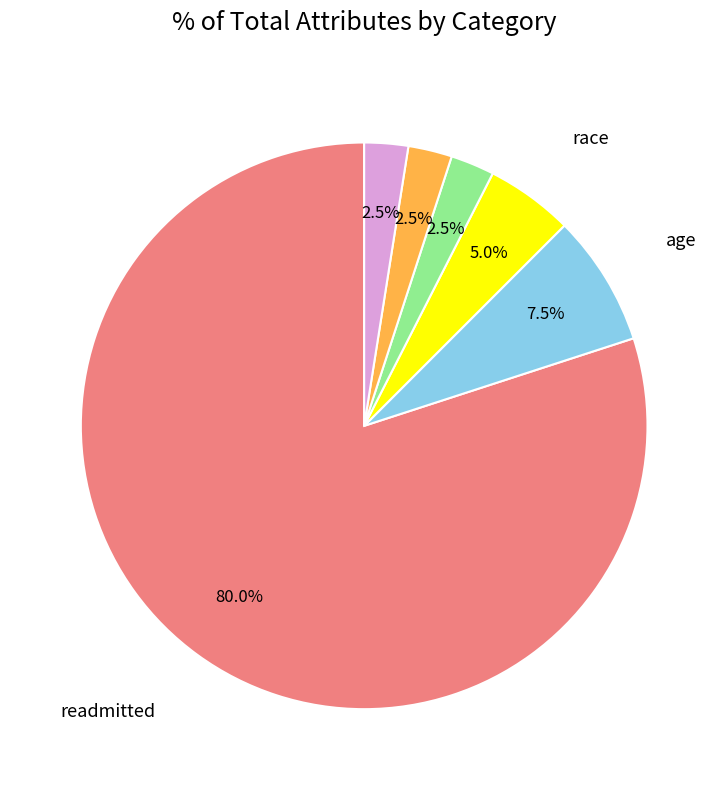

Is there a majority slice in this chart?

Yes